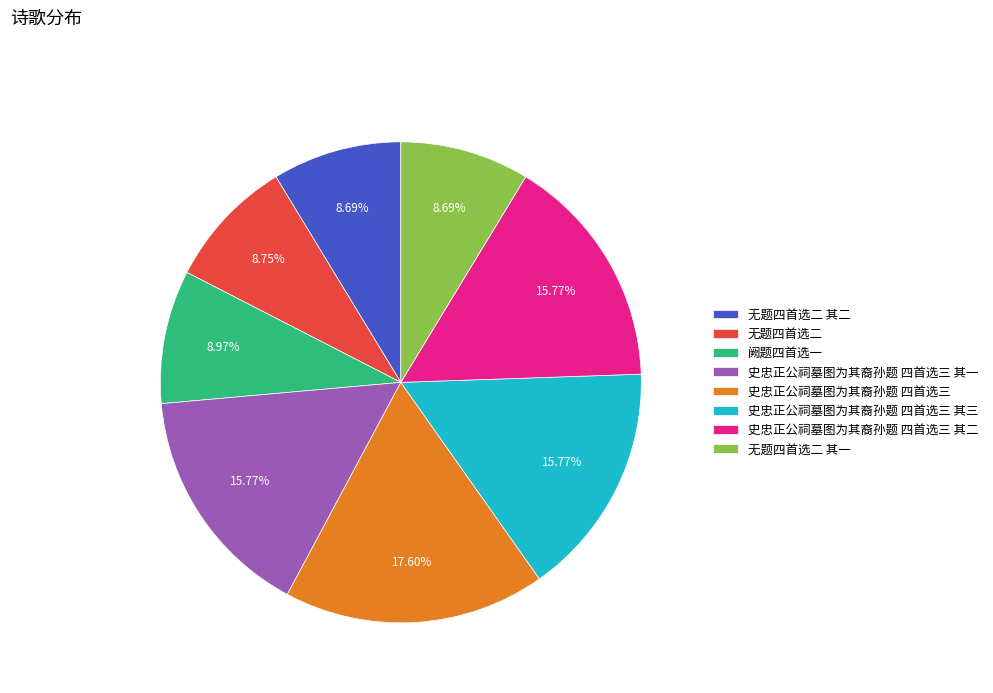

True or false: 史忠正公祠墓图为其裔孙题 四首选三 其三 accounts for 29% of the total.

False